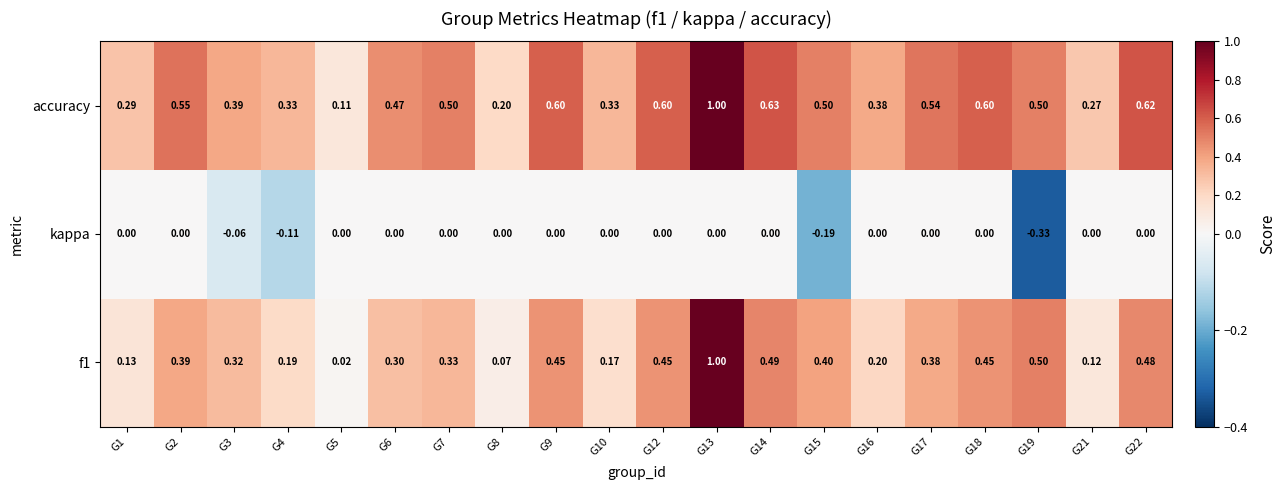

Between G8 and G21, which series saw the biggest shift?

accuracy